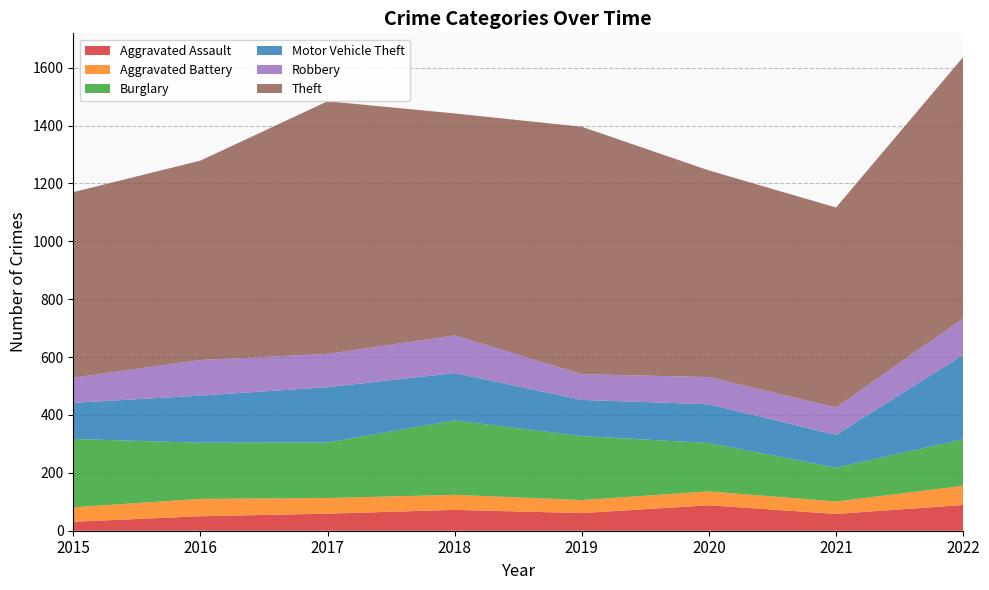

Reading left to right, what are all the values shown in this chart?

Aggravated Assault: 31	50	59	72	61	88	58	89
Aggravated Battery: 50	60	54	52	45	48	43	66
Burglary: 236	194	192	257	221	167	117	161
Motor Vehicle Theft: 125	163	191	164	125	134	113	292
Robbery: 87	123	115	130	89	94	95	126
Theft: 641	689	873	767	855	714	691	903